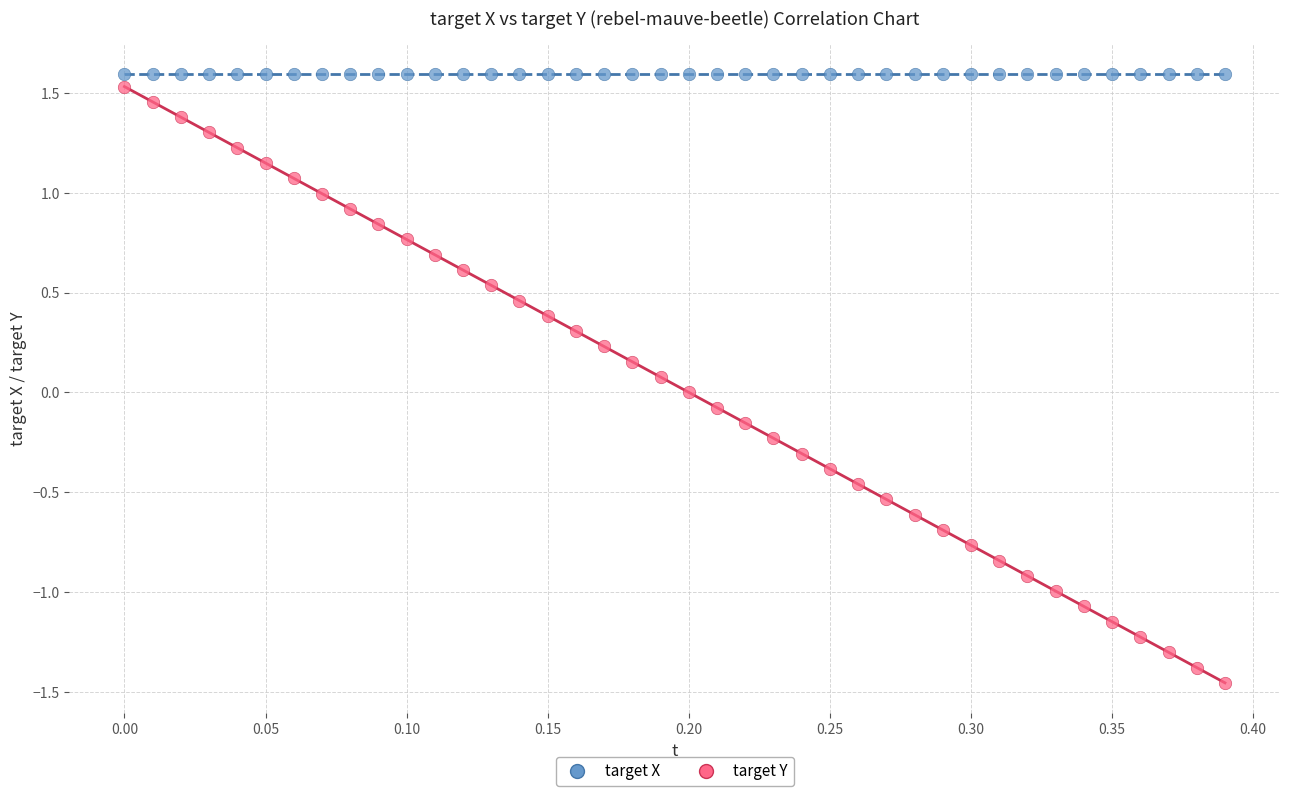

Which series contains the highest Y value?

target X